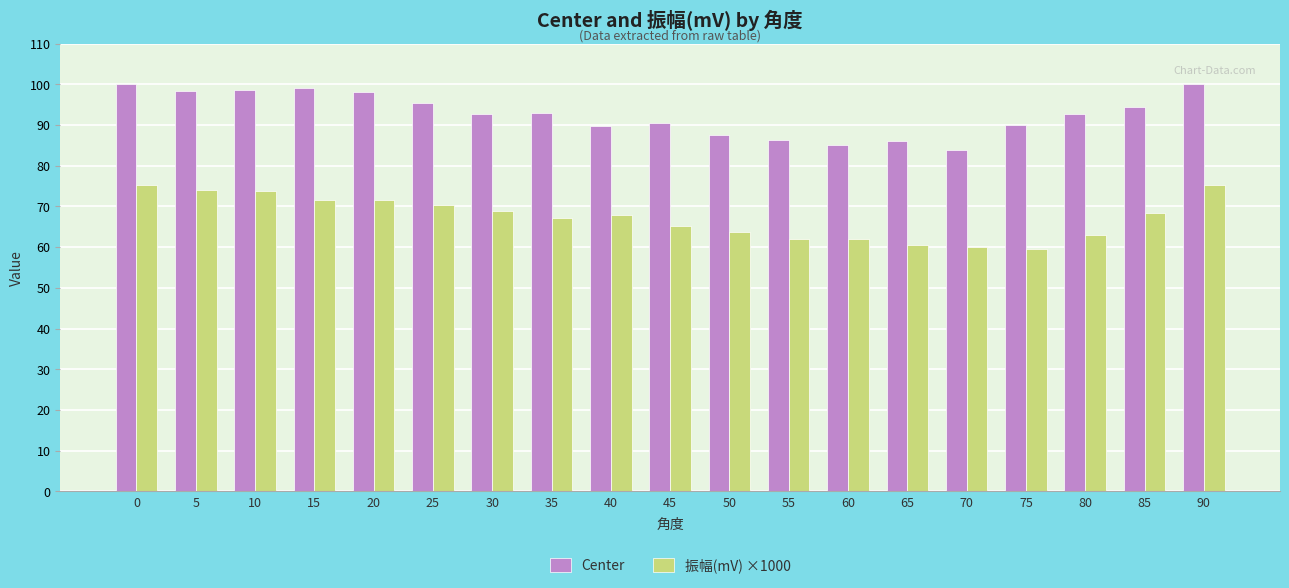

At how many categories does at least one series exceed 82?

19